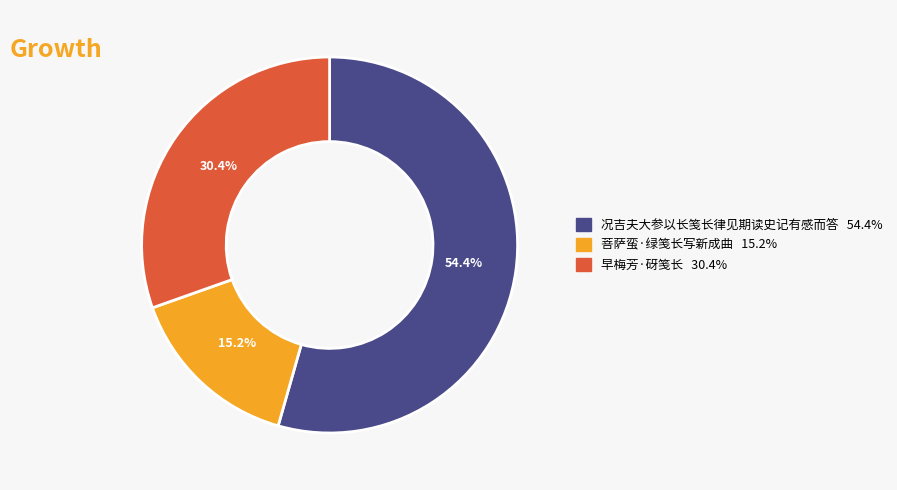

Count the number of slices in the pie.

3